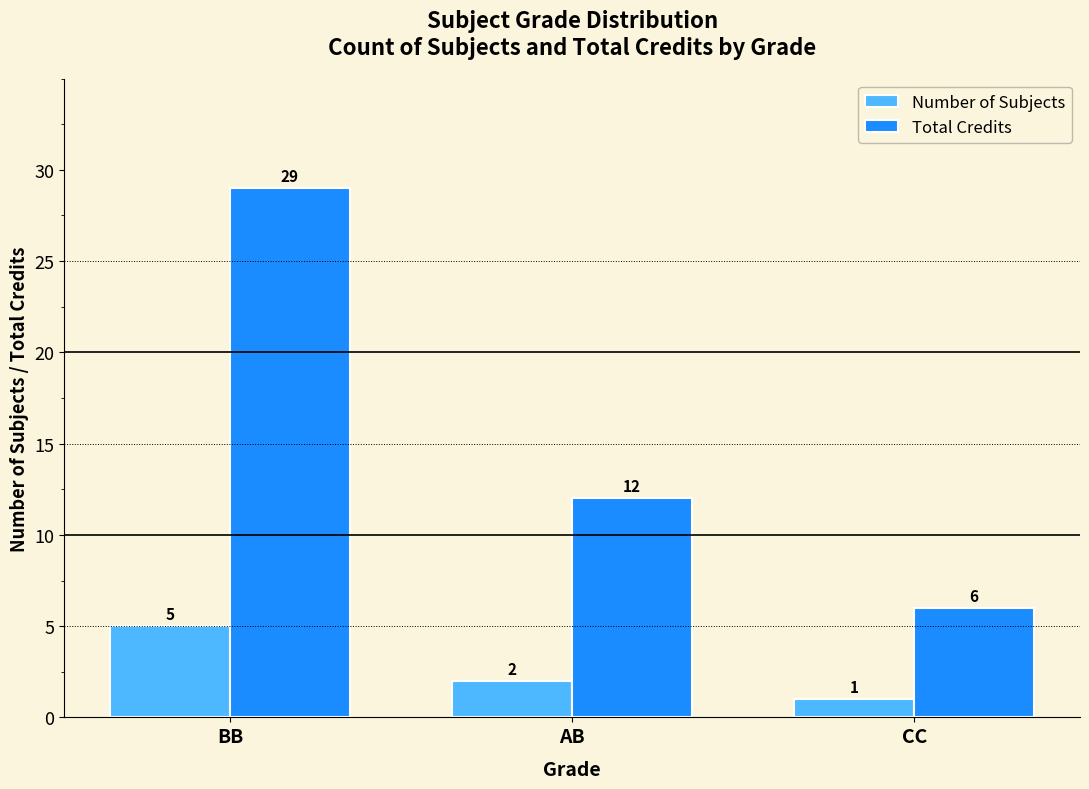

Between AB and CC, which series saw the biggest shift?

Total Credits